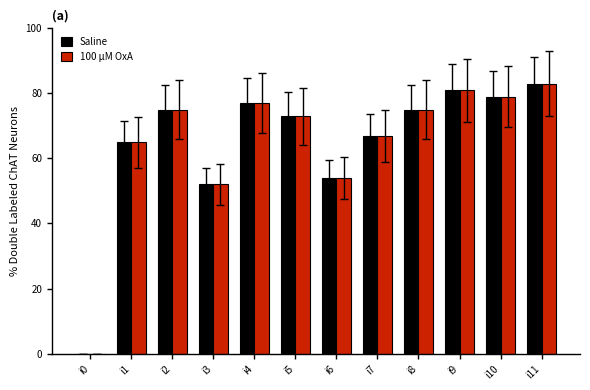

The Saline series shows 81 at i9. True or false?

True